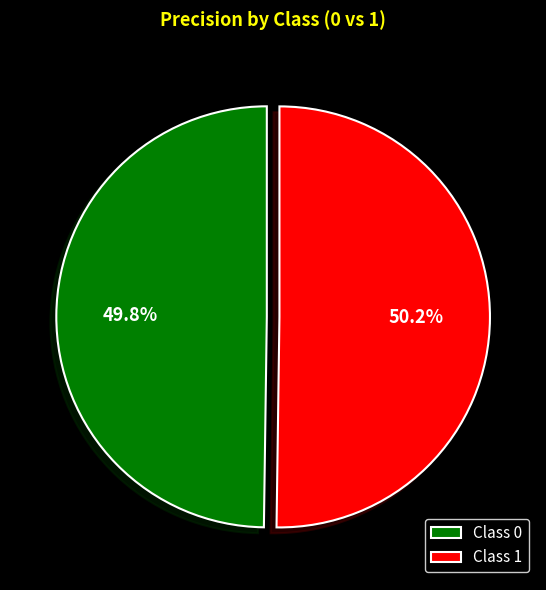

To the nearest percent, what is the average slice percentage?

50%